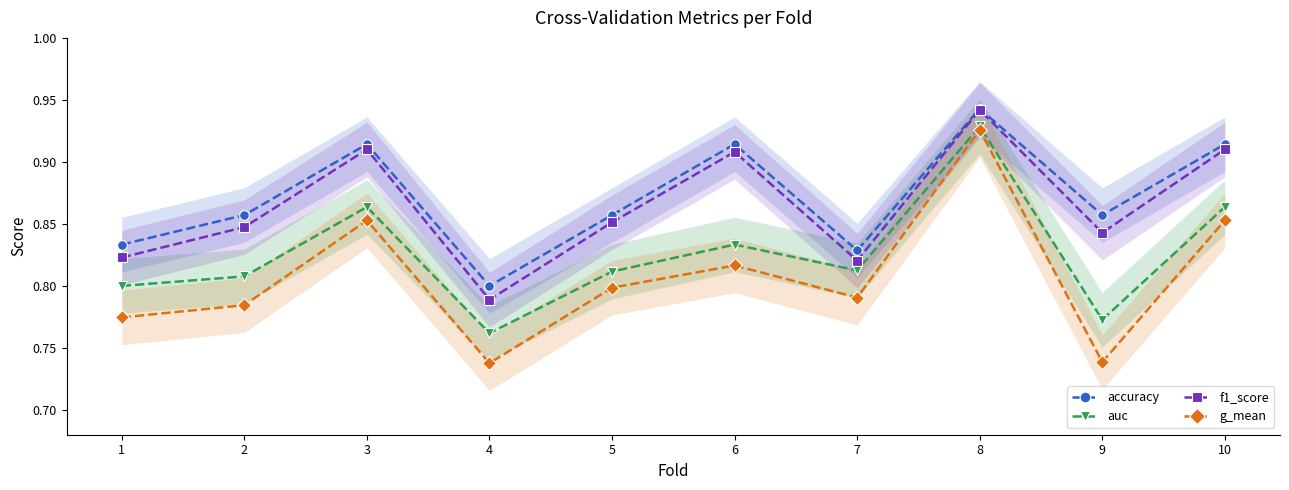

Does the chart have visible grid lines?

No